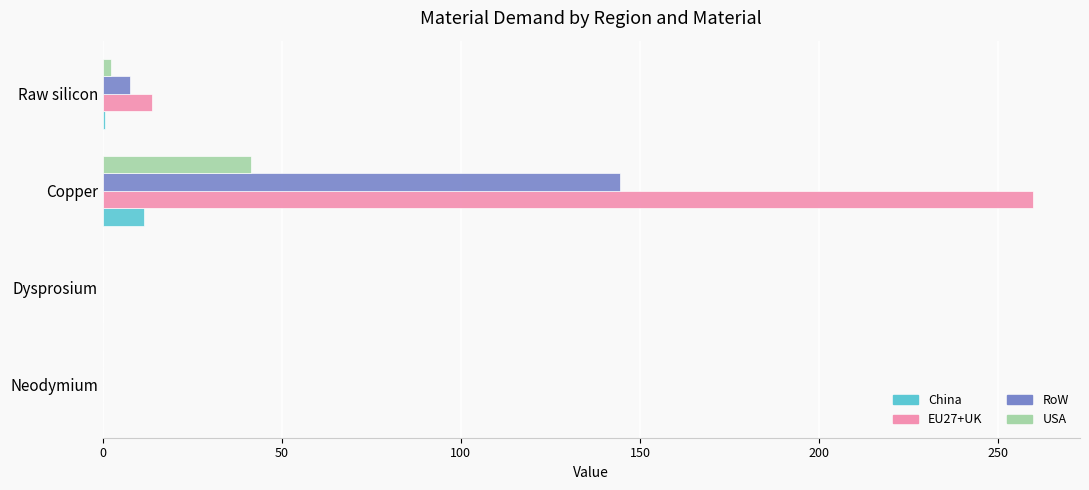

Is it true that EU27+UK equals 259.9 at Copper?

True